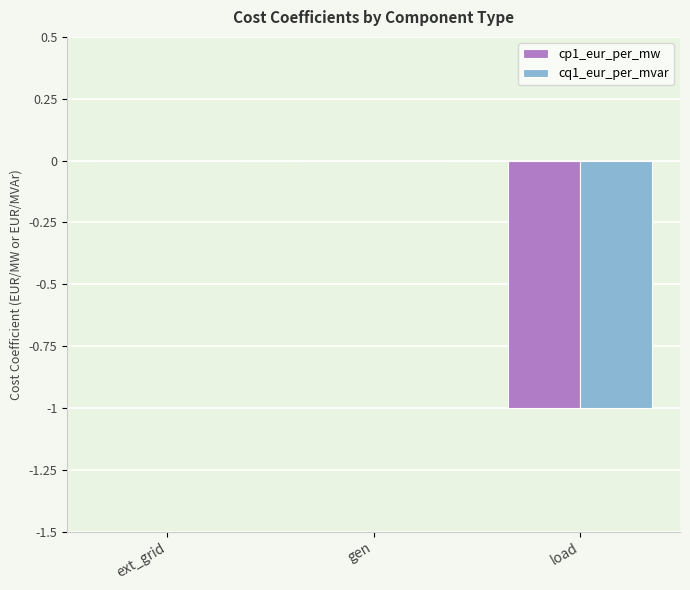

The cp1_eur_per_mw series shows 1 at ext_grid. True or false?

False